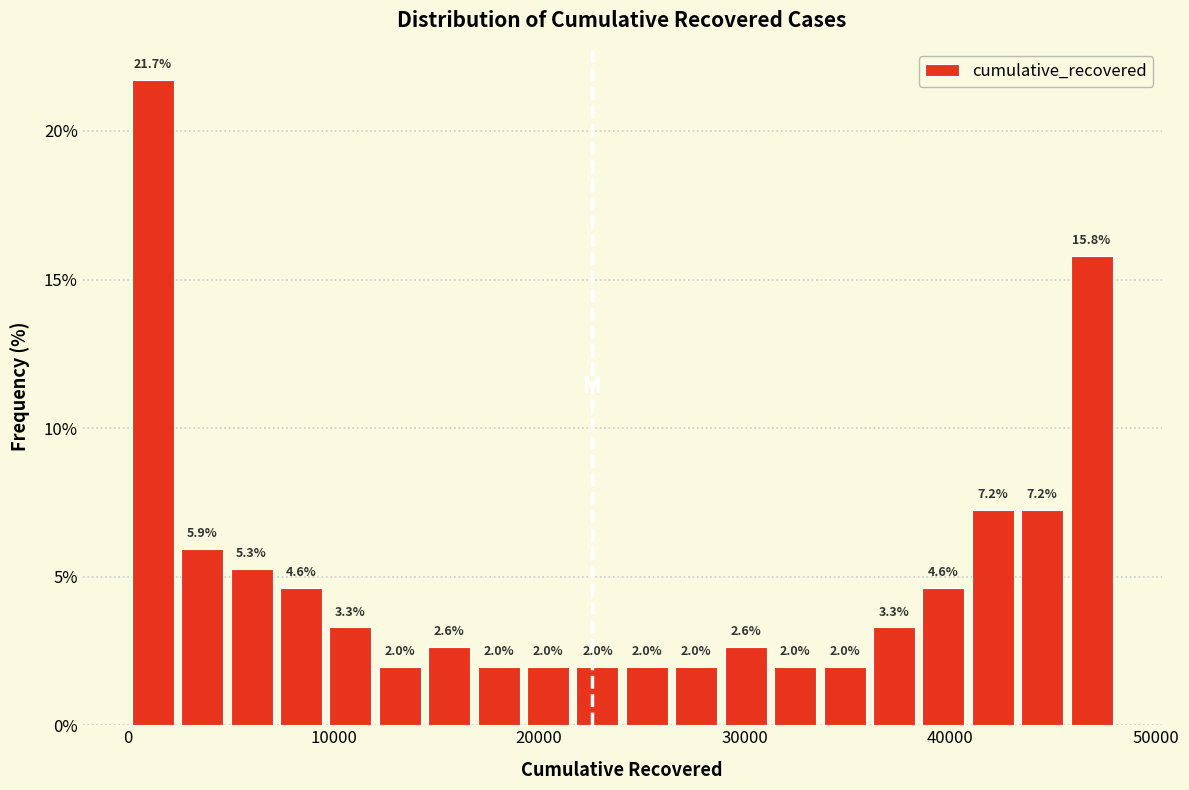

Read against the x-axis, roughly where is the centre of the tallest bar?

1000